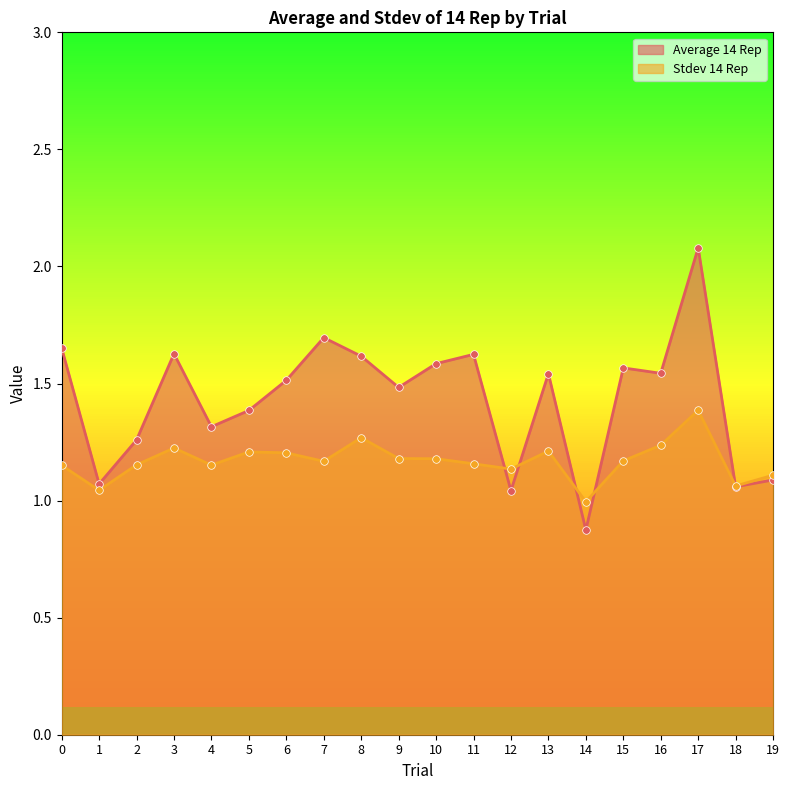

Which series reaches the minimum Y coordinate?

Average 14 Rep